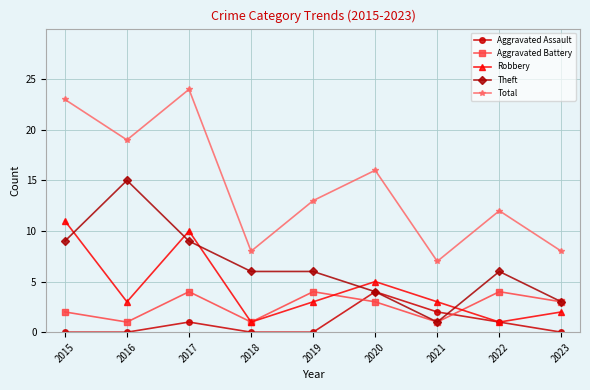

In Aggravated Battery, how many points are higher than both neighbors (excluding endpoints)?

3